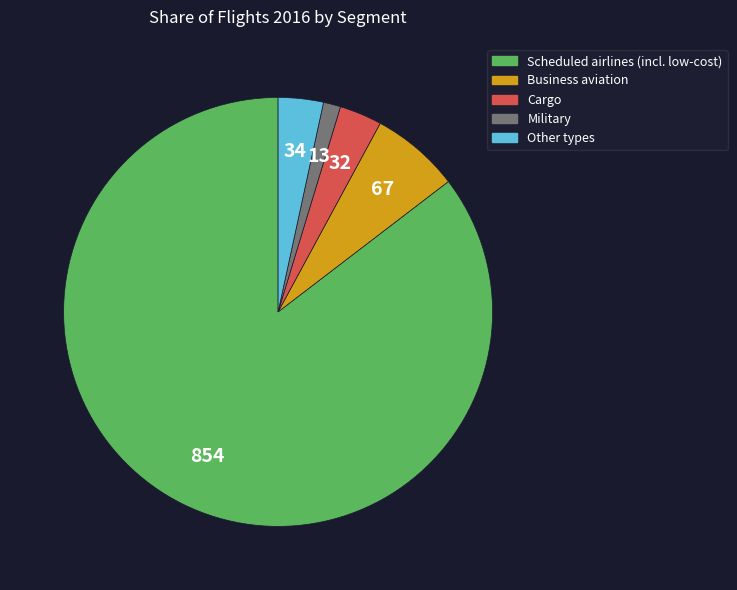

Which category accounts for the majority?

Scheduled airlines (incl. low-cost)